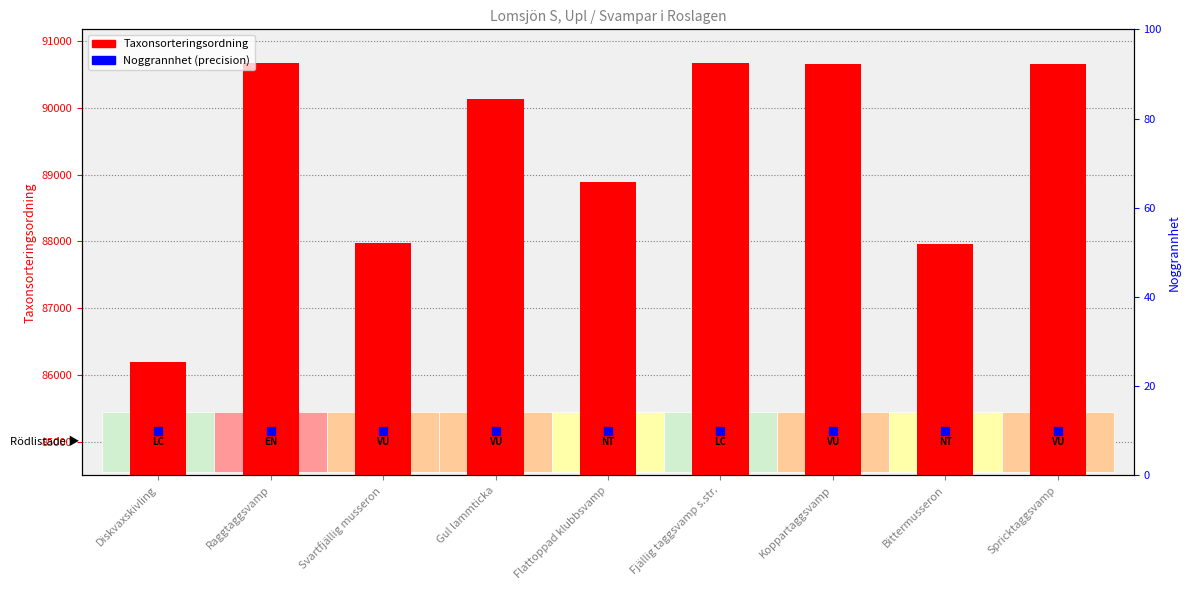

Which series reaches the minimum Y coordinate?

Noggrannhet (precision)